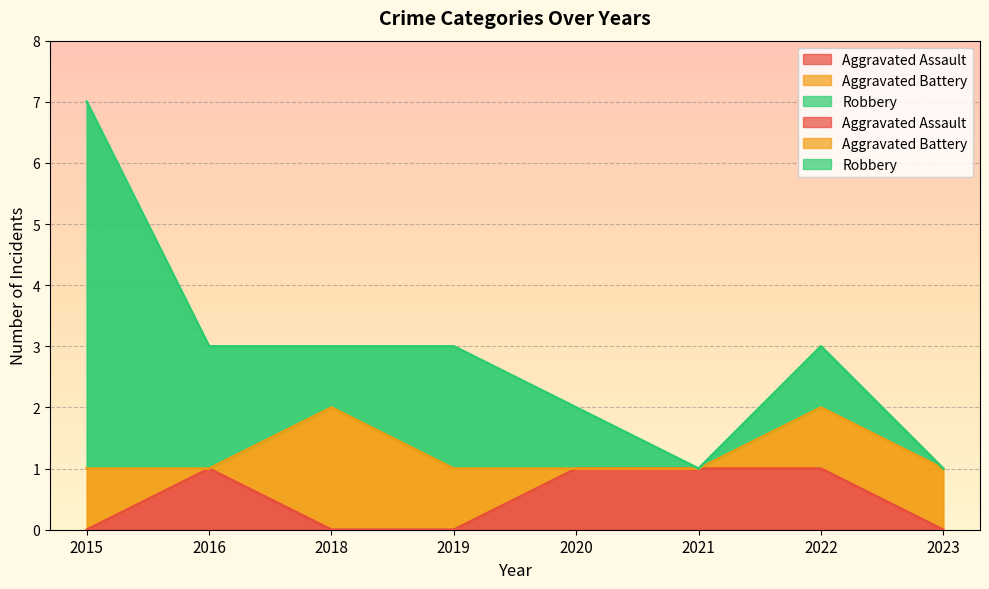

Which category has the lowest value across all series?

2015